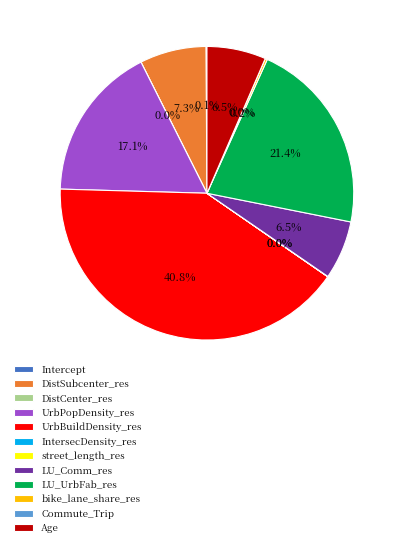

Is there a majority slice in this chart?

No